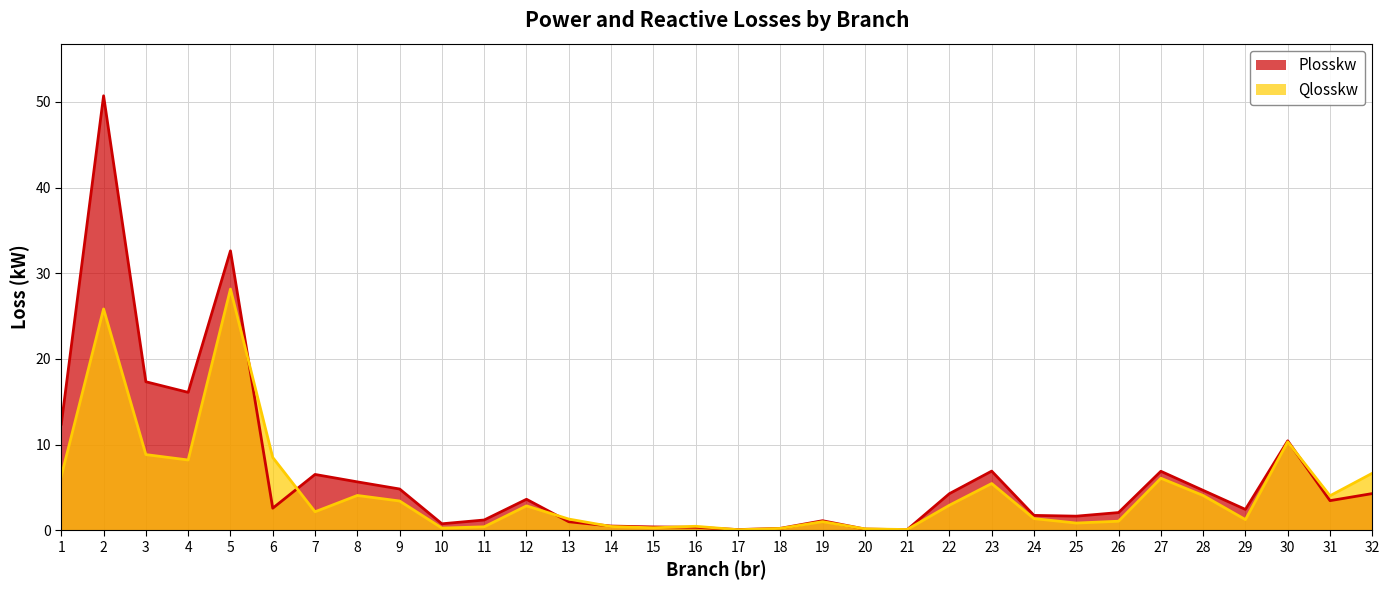

Reading left to right, extract all data points from this chart.

Plosskw: 1=12.4	2=50.7	3=17.3	4=16.1	5=32.6	6=2.6	7=6.5	8=5.6	9=4.8	10=0.7	11=1.2	12=3.6	13=1.0	14=0.5	15=0.4	16=0.3	17=0.1	18=0.2	19=1.1	20=0.1	21=0.1	22=4.3	23=6.9	24=1.7	25=1.6	26=2.1	27=6.9	28=4.6	29=2.4	30=10.4	31=3.4	32=4.3
Qlosskw: 1=6.3	2=25.8	3=8.8	4=8.2	5=28.1	6=8.5	7=2.2	8=4.1	9=3.4	10=0.2	11=0.4	12=2.8	13=1.3	14=0.4	15=0.3	16=0.5	17=0.1	18=0.2	19=1.0	20=0.2	21=0.1	22=2.9	23=5.4	24=1.4	25=0.8	26=1.0	27=6.1	28=4.1	29=1.2	30=10.3	31=4.0	32=6.6